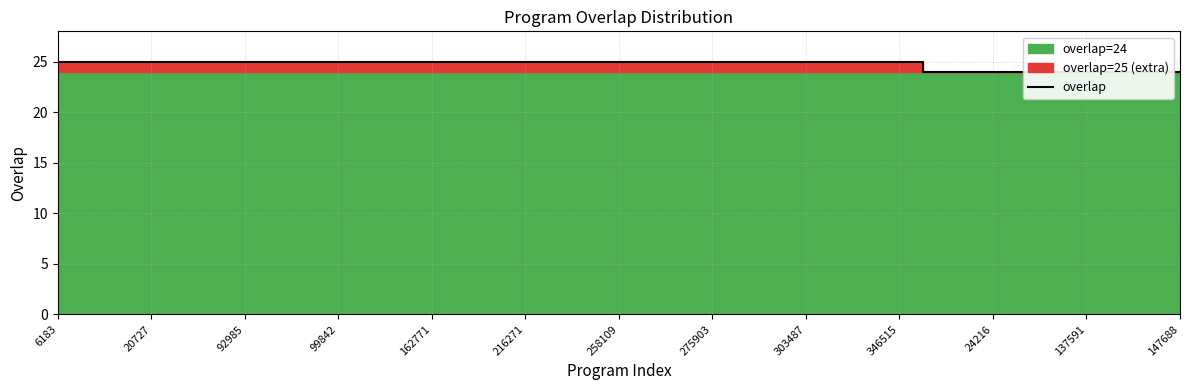

What is the ratio of the value at 17 to the value at 24216?

1.0